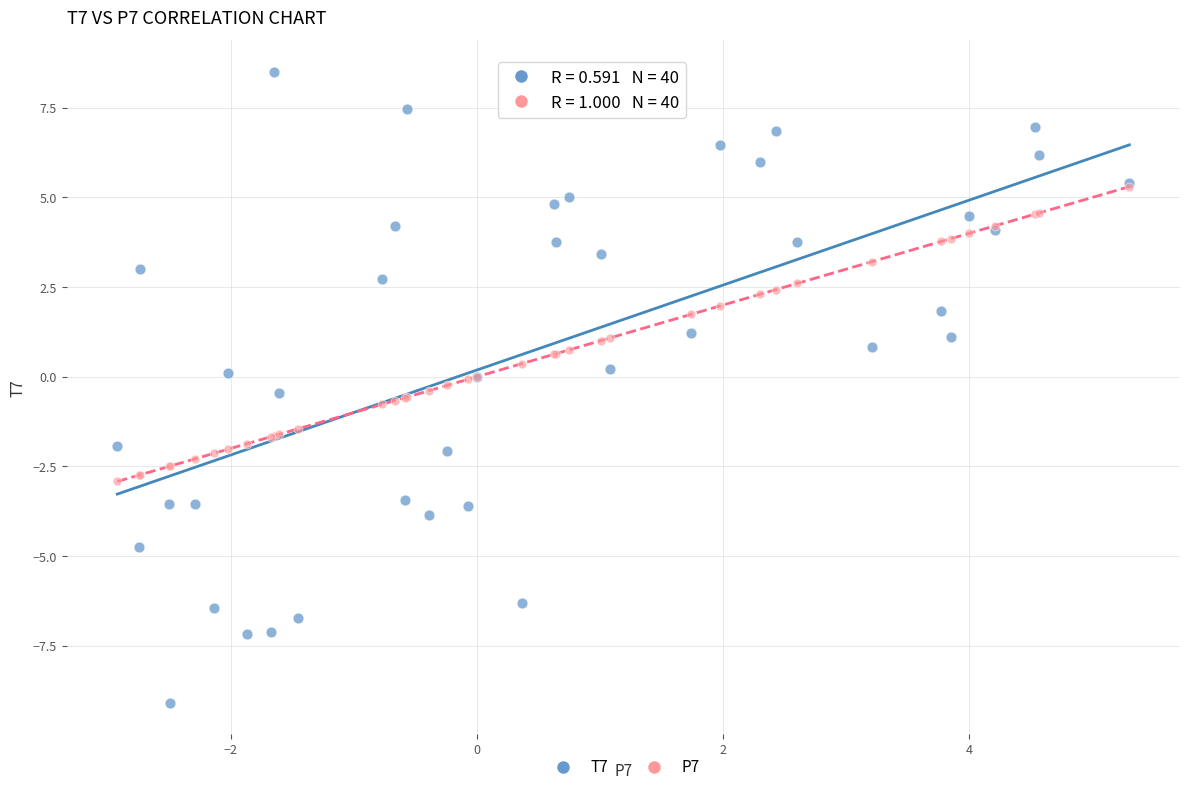

Which series contains the lowest Y value?

T7